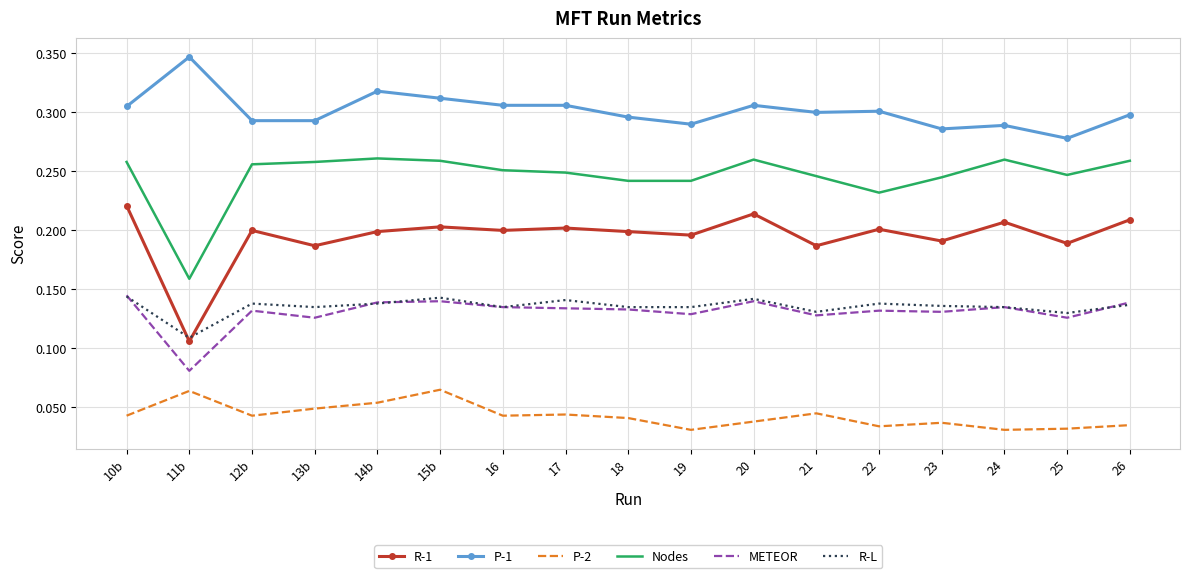

What position from the left is 14b?

5